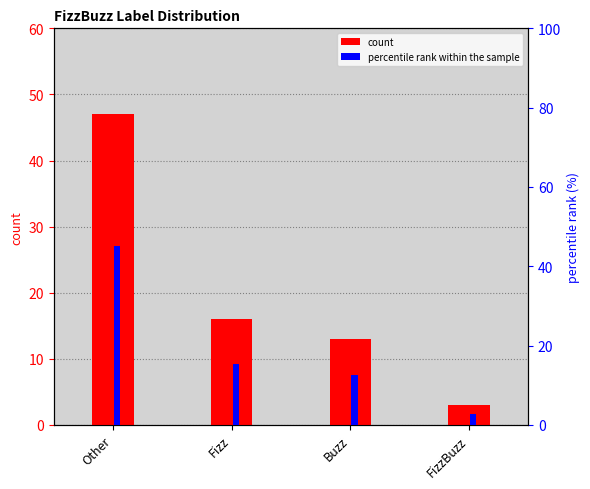

The count series shows 16.0 at Fizz. True or false?

True